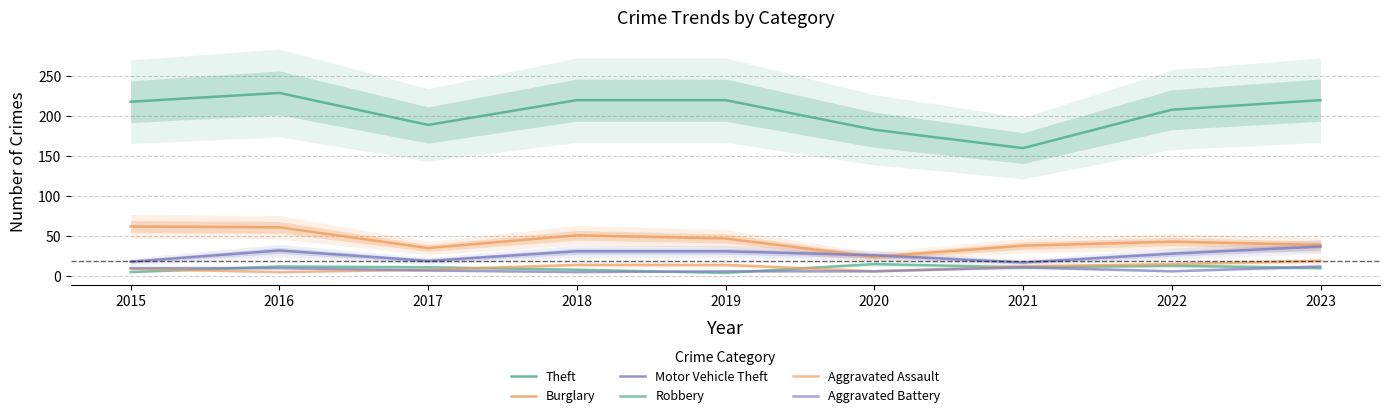

At which label does Robbery first exceed 11?

2016